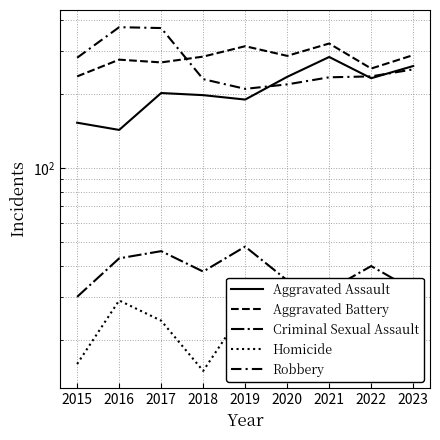

At which category is the sum across all series the highest?

2017